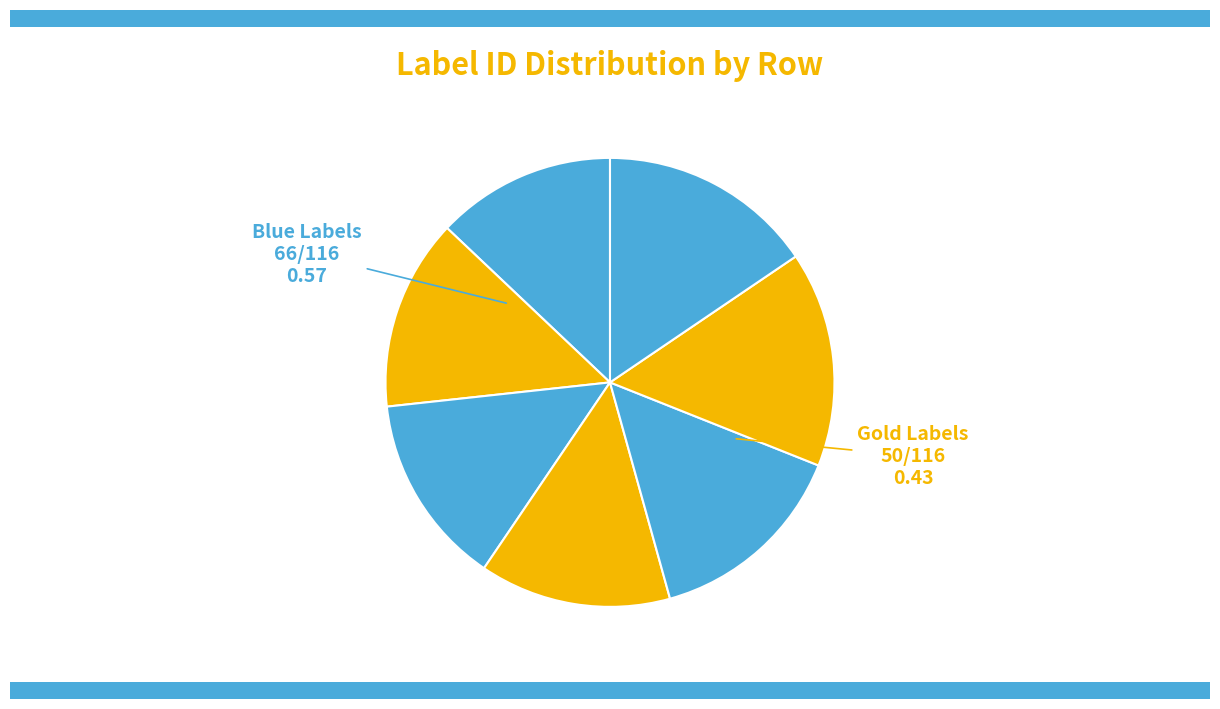

Count the number of slices in the pie.

7